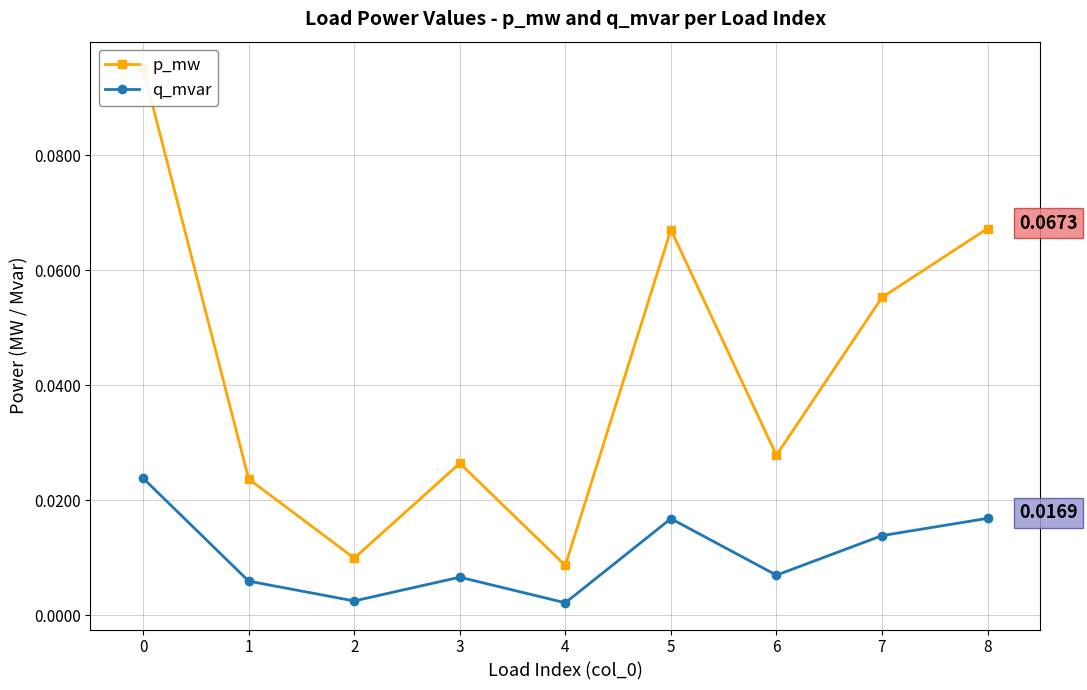

At 7, list the series in order from largest to smallest.

p_mw, q_mvar